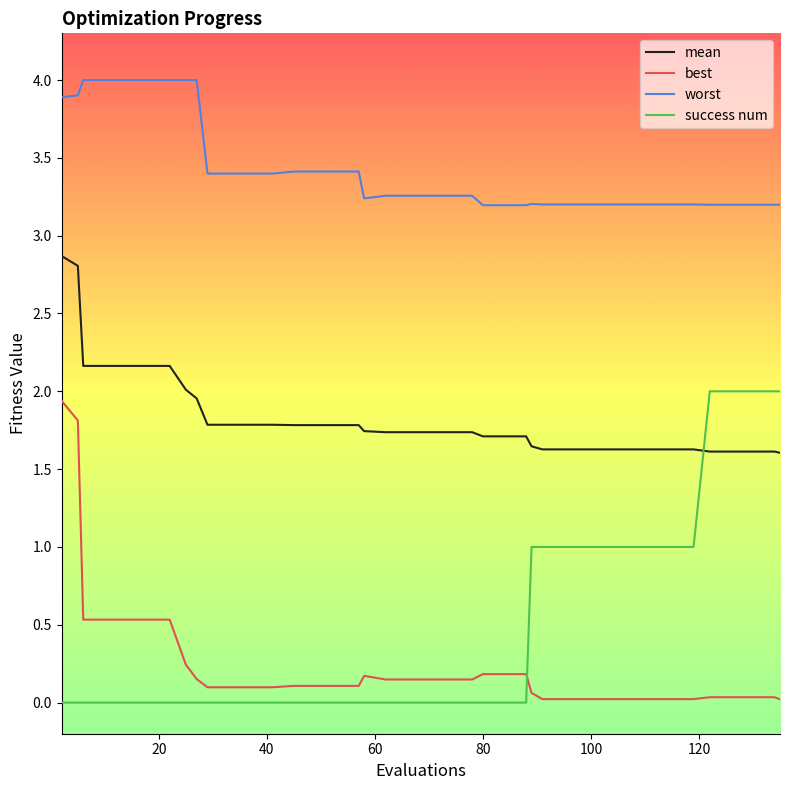

Which series has the largest total across all categories?

worst